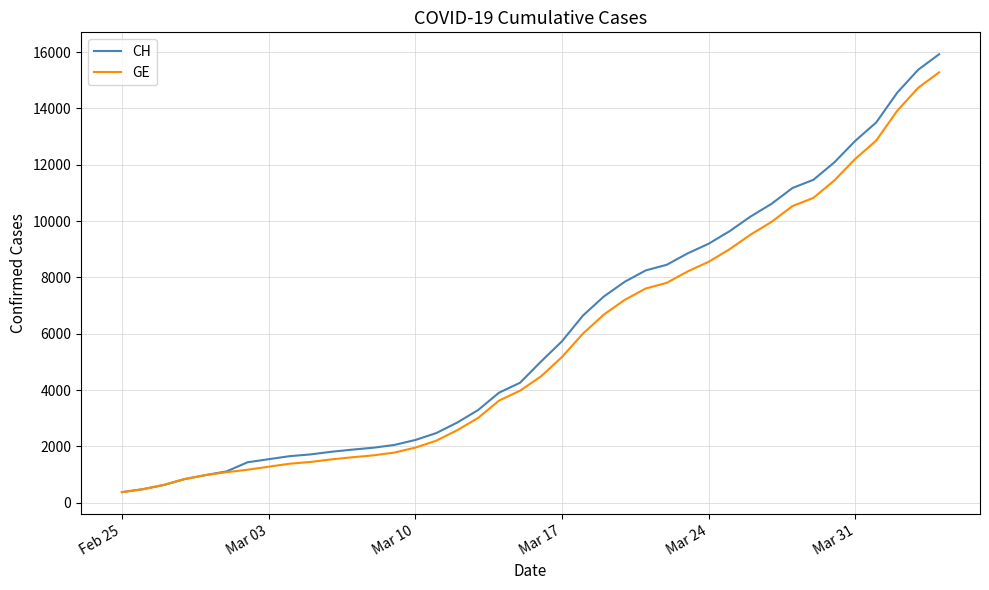

Which series has the largest range (max minus min)?

CH